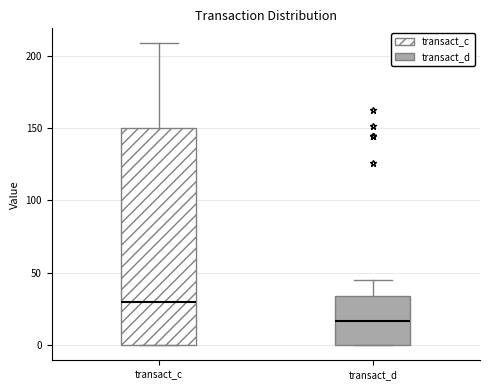

Which box is the tallest, from its lower edge to its upper edge?

transact_c